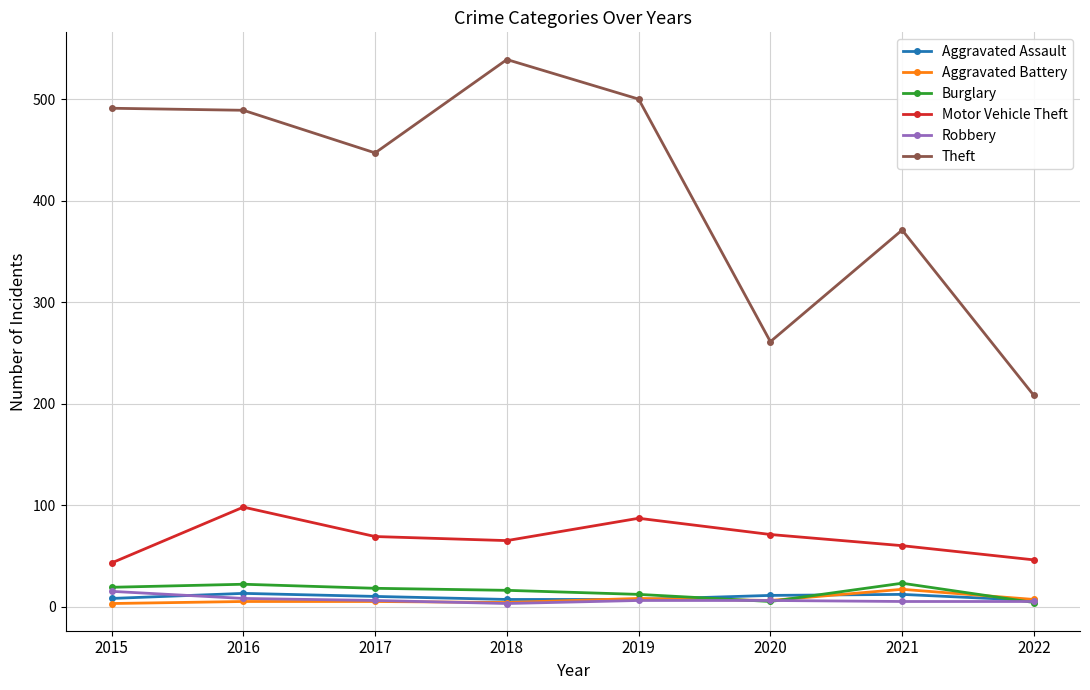

How many lines are shown in the chart?

6